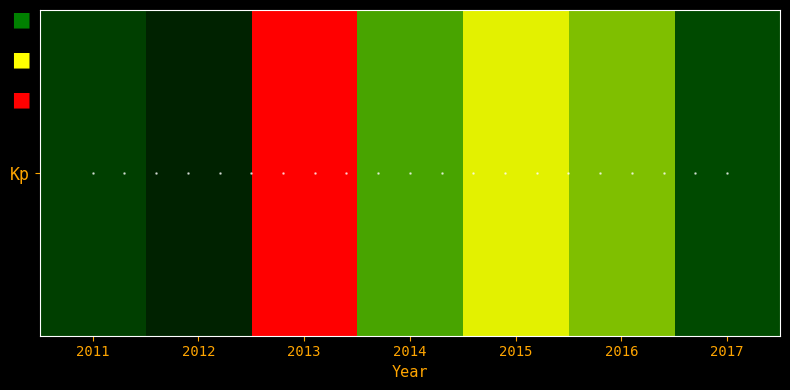

List the labels in order of value, smallest first.

2012, 2011, 2017, 2014, 2016, 2015, 2013